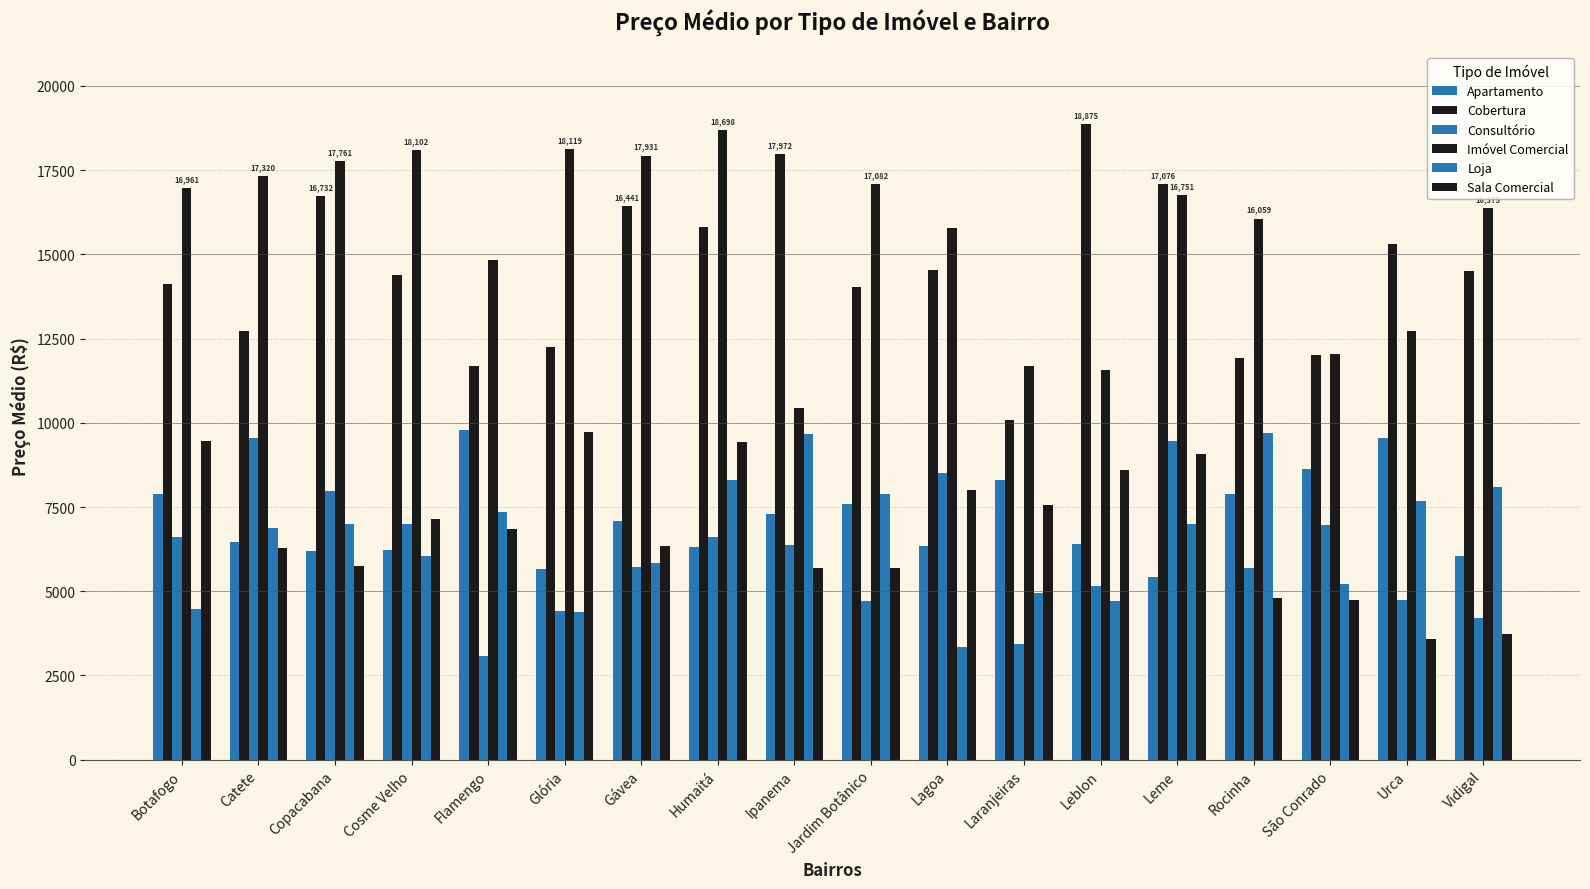

What is the difference between the maximum and second lowest values in the Sala Comercial series?

6003